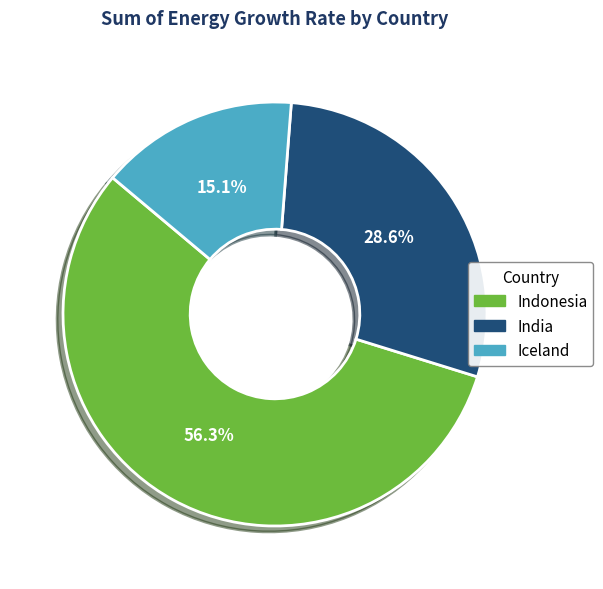

Approximately how many times larger is the value at Iceland compared to Indonesia?

0.3